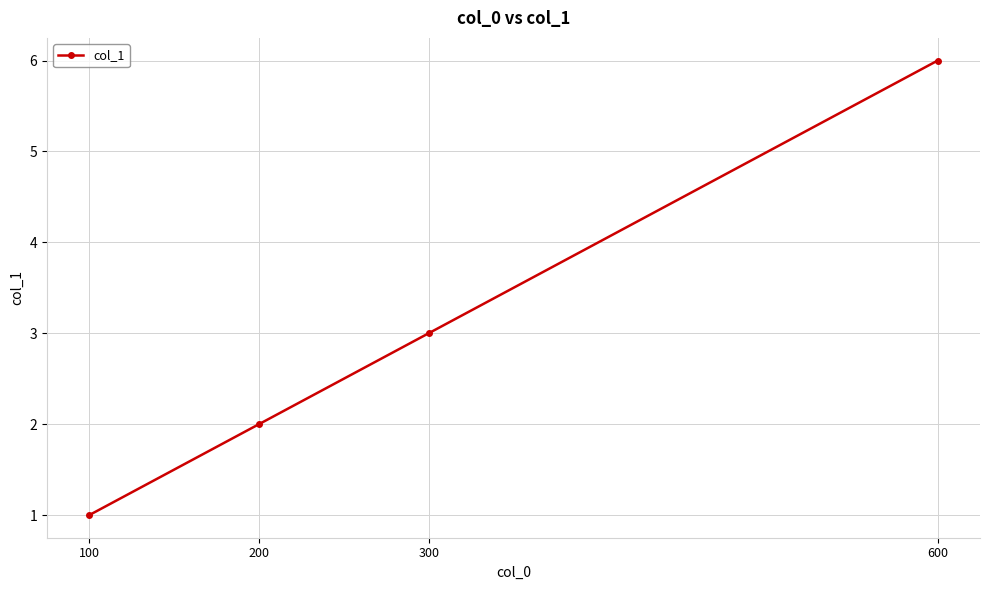

What is the difference between the second highest and second lowest values?

1